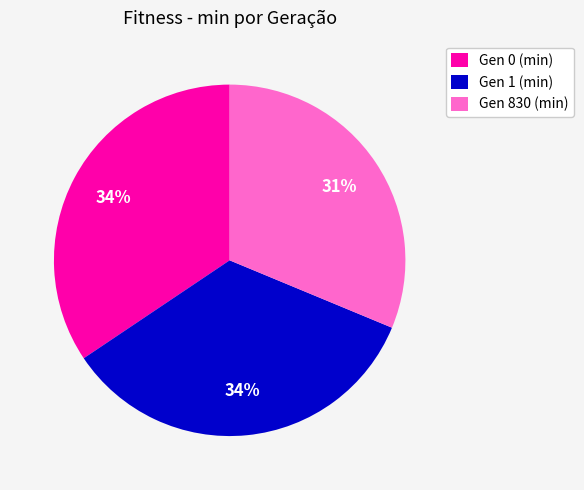

Between Gen 1 (min) and Gen 830 (min), which is larger?

Gen 1 (min)